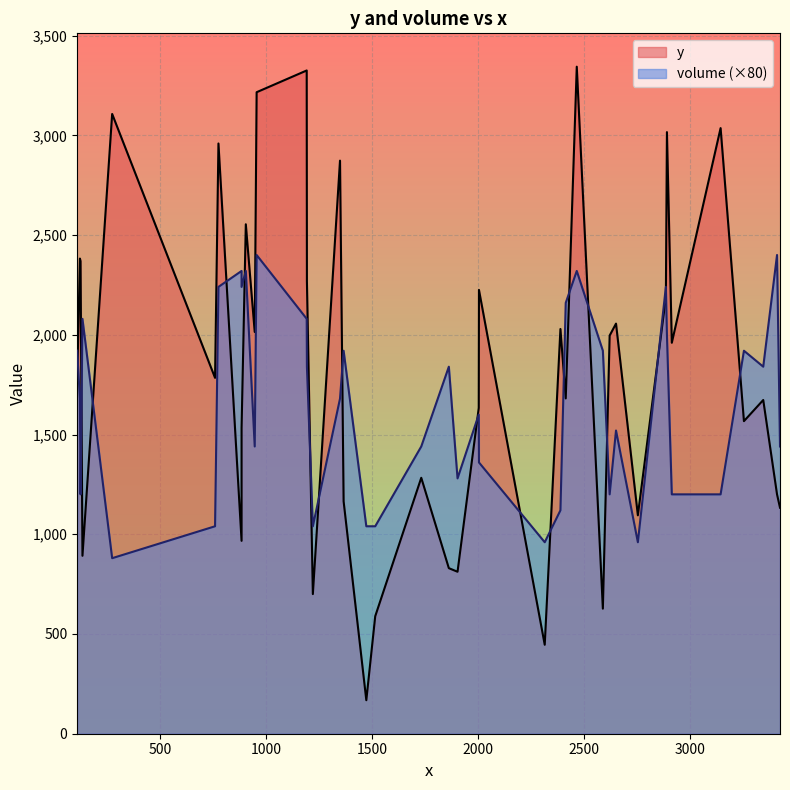

At which category is the sum across all series the highest?

12